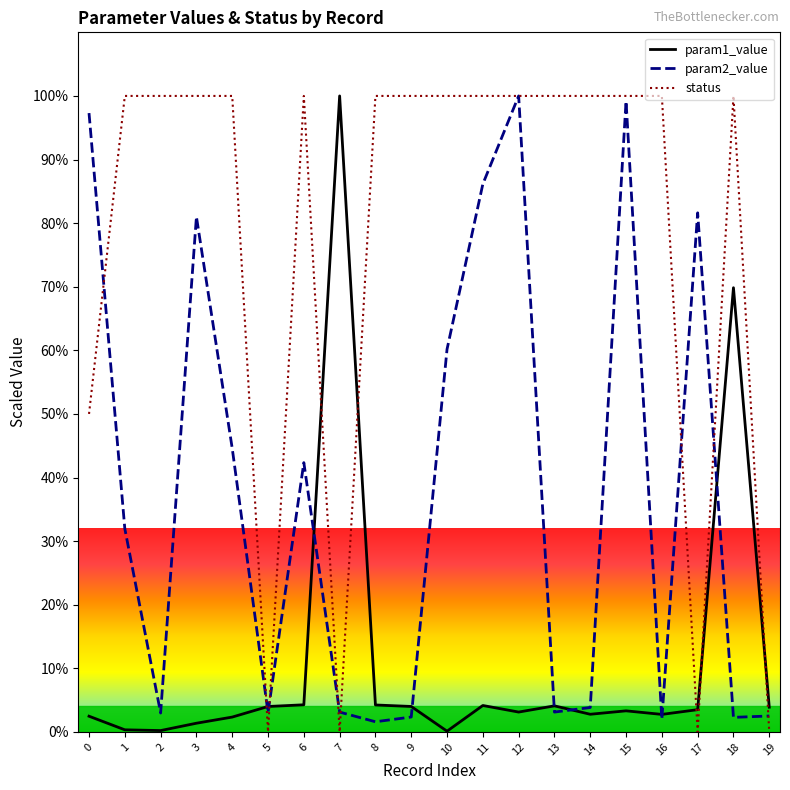

True or false: param1_value has more than 1 interior local peaks.

True